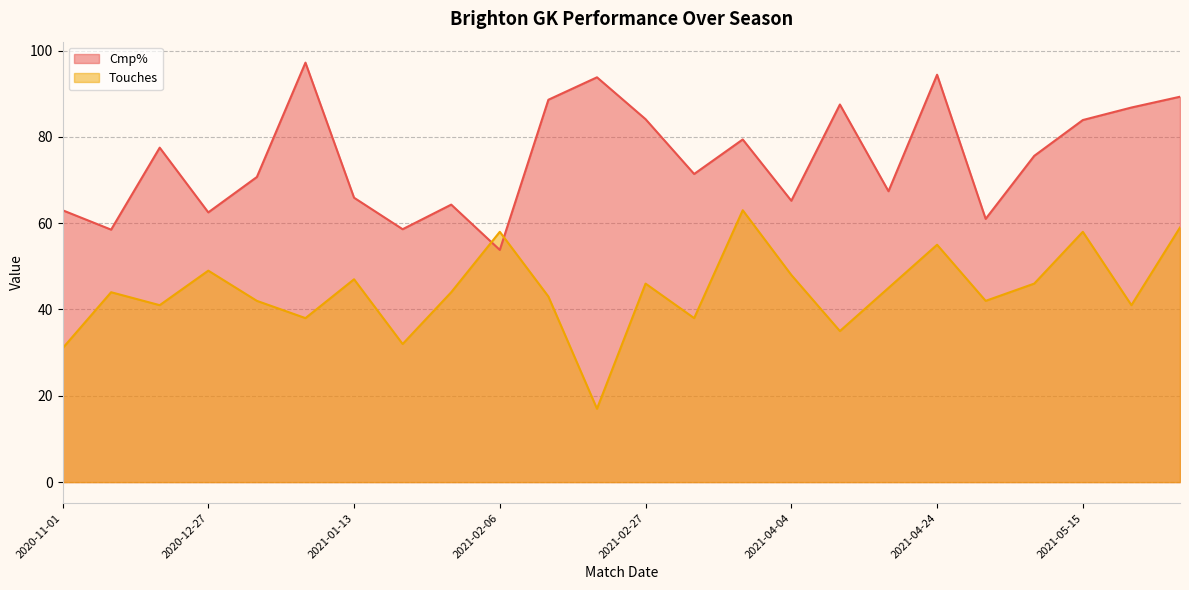

What is the sum of all Cmp% values?

1800.4